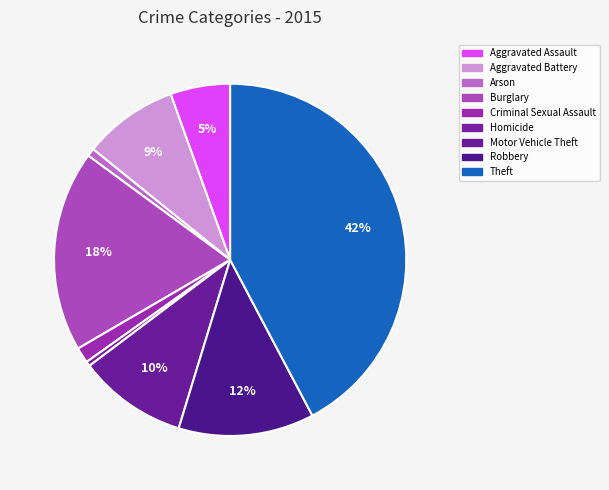

What is the largest slice in the pie chart?

Theft